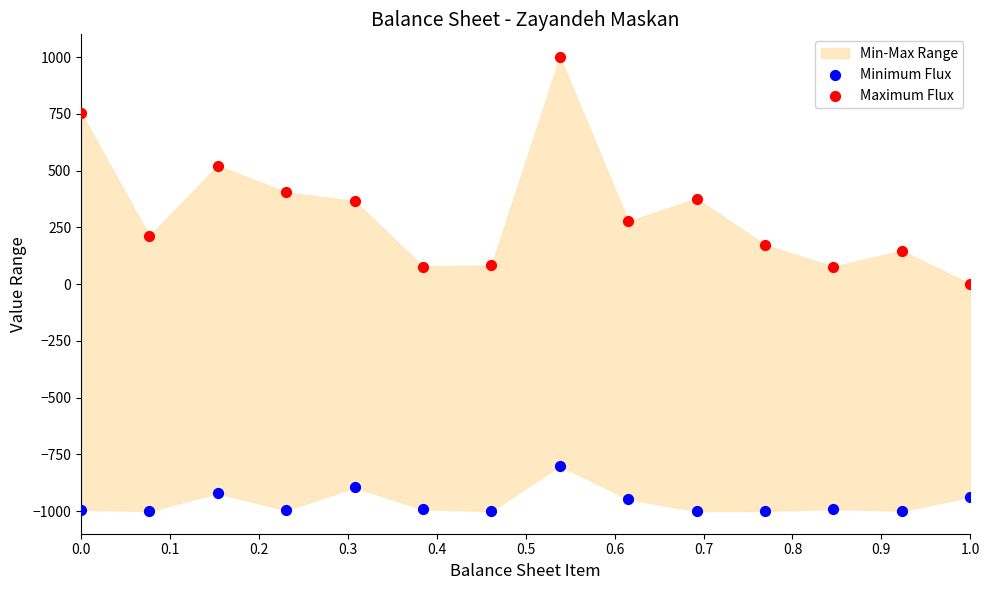

Across all data points, what is the range of Y values (max minus min)?

2000.0